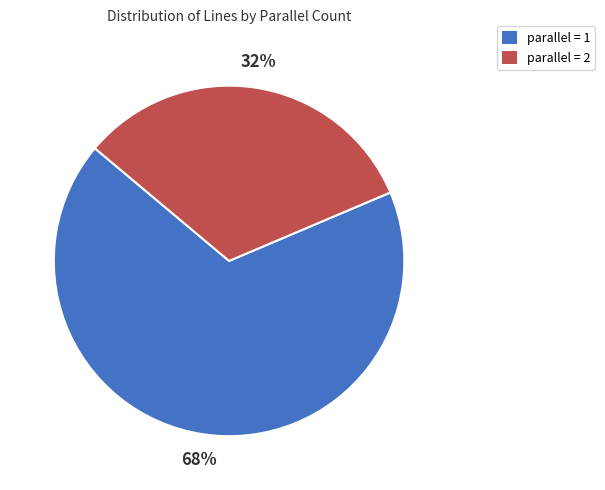

True or false: parallel = 1 accounts for 80% of the total.

False